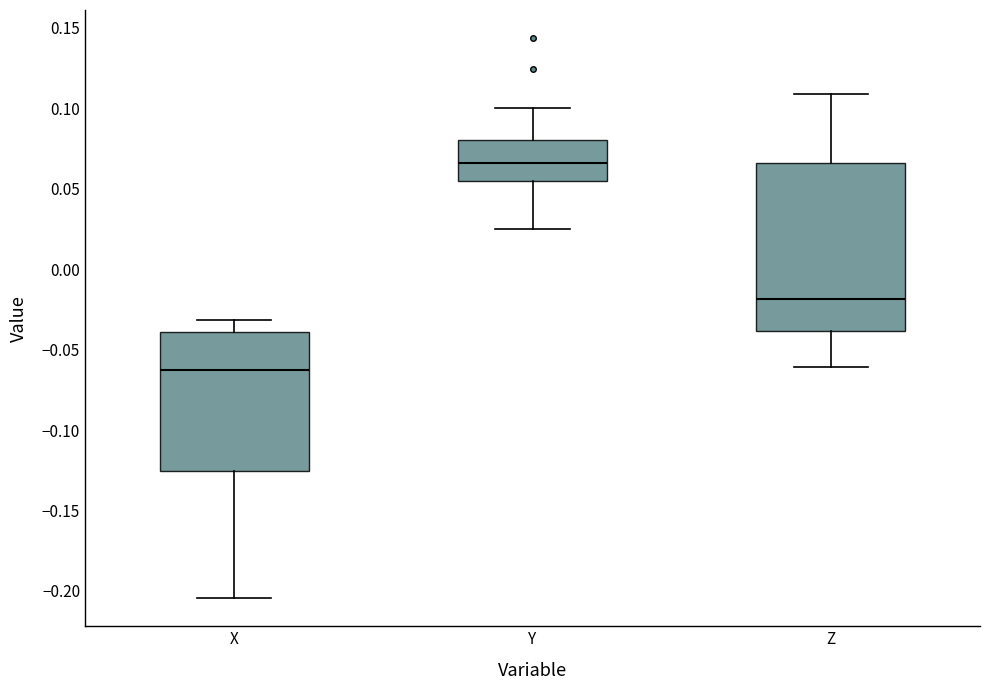

Which box's median line is the highest?

Y